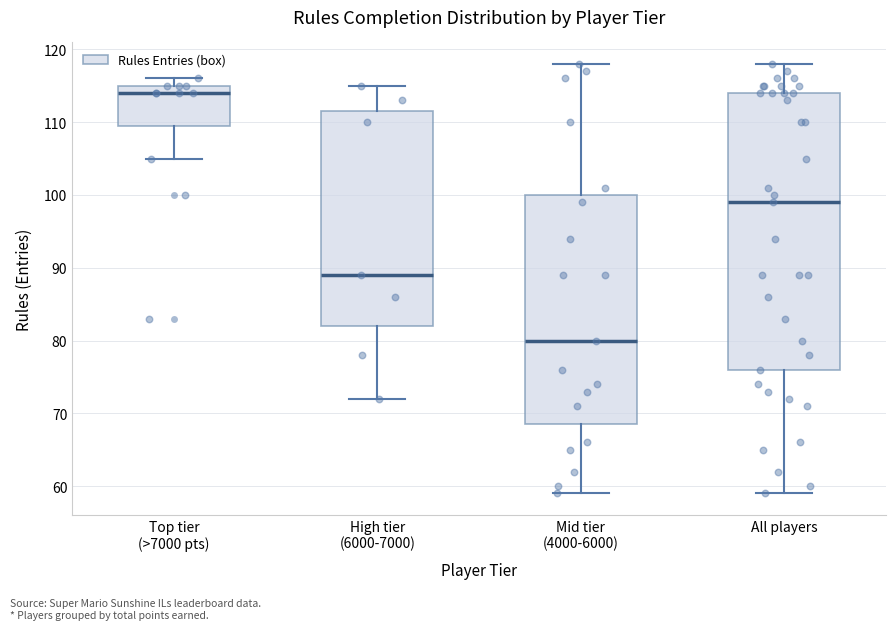

Which box is the tallest, from its lower edge to its upper edge?

All players